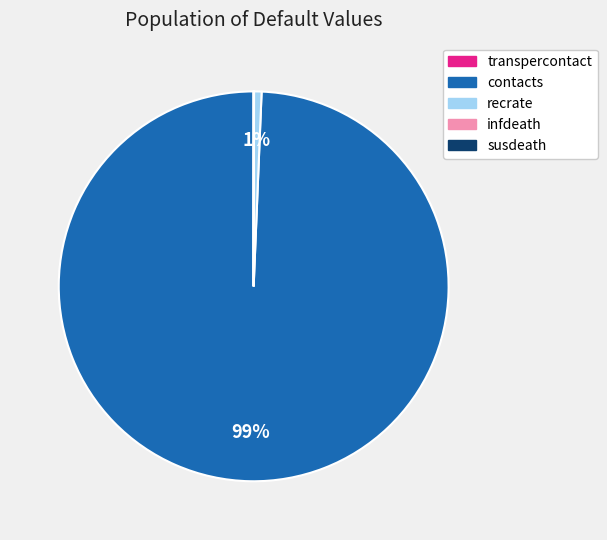

Which has a higher value, recrate or contacts?

contacts